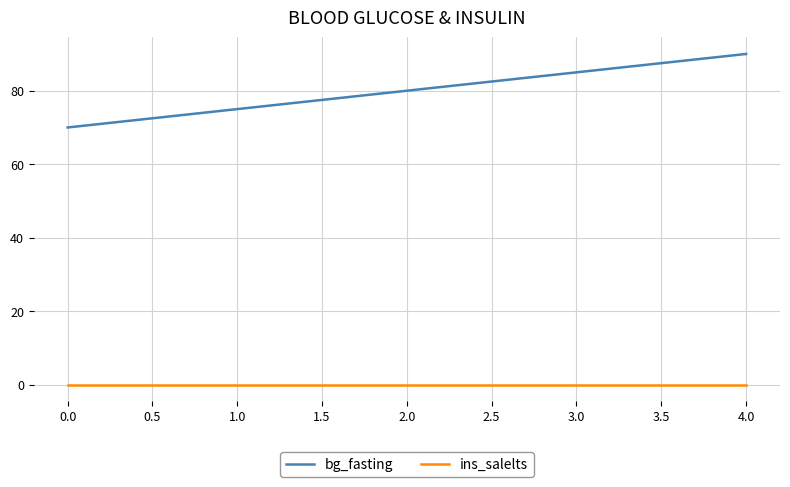

How many bg_fasting values are between 75 and 85?

3